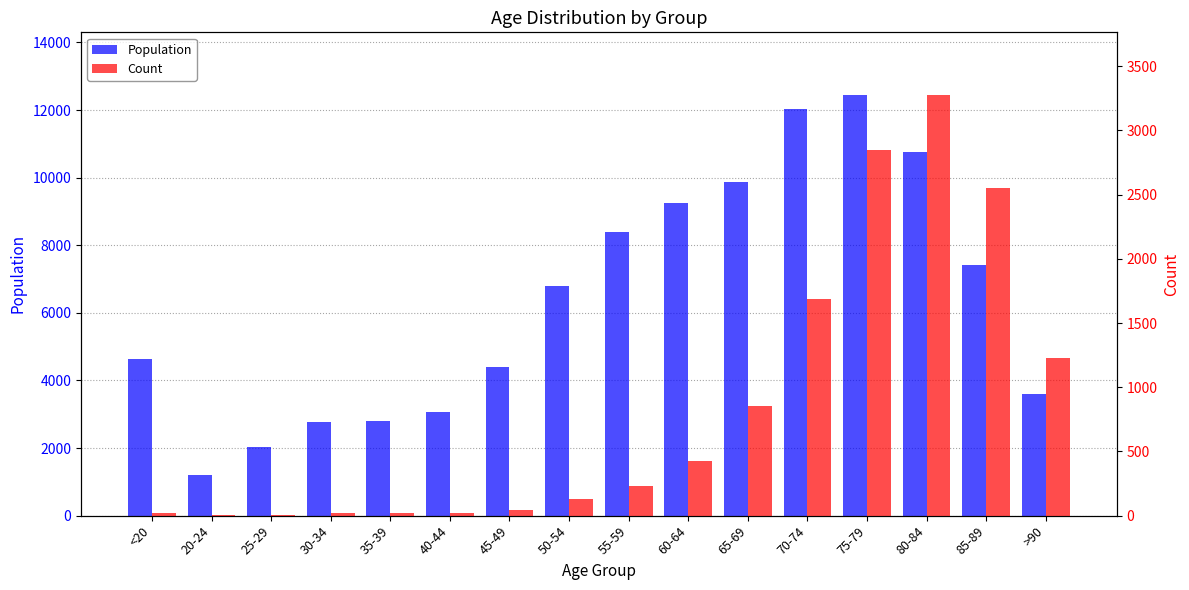

What is the value of the Count bar at the 9th from the left?

227